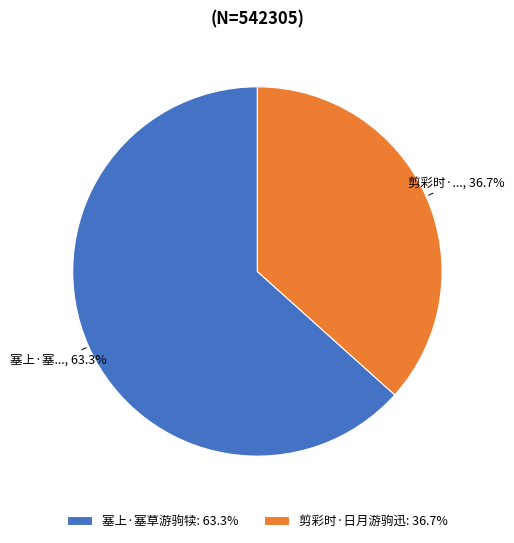

What is the ratio of the value at 剪彩时·日月游驹迅 to the value at 塞上·塞草游驹犊?

0.6